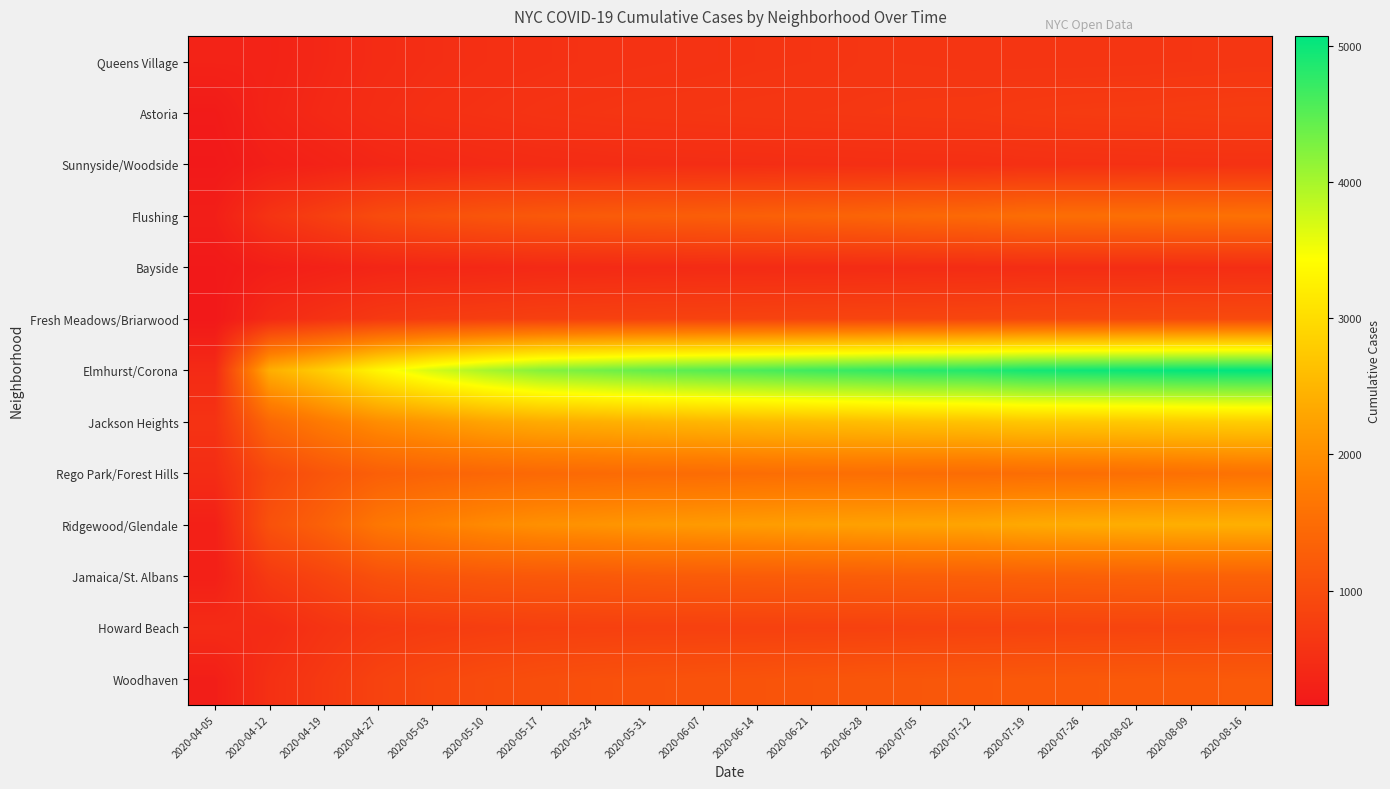

What is the maximum value for Bayside?

497